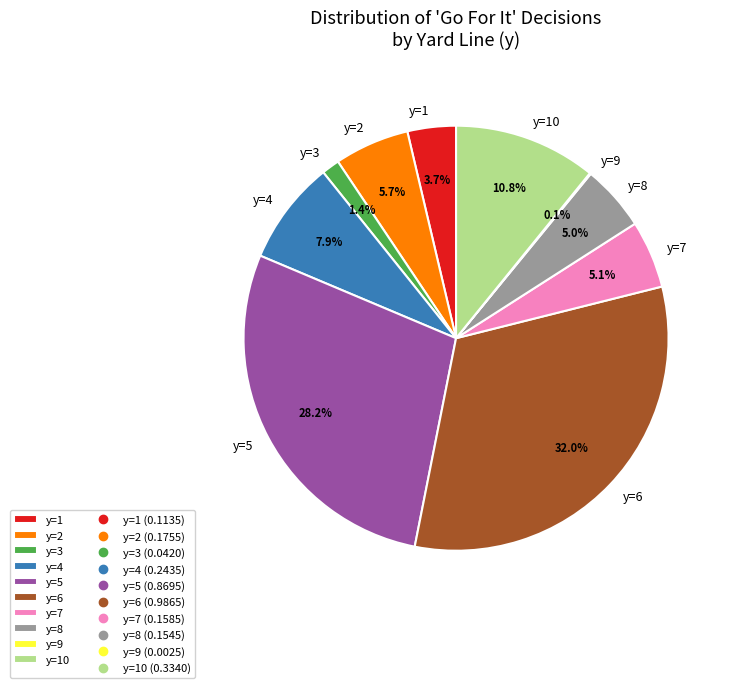

The y=5 slice represents 23% of the pie. True or false?

False